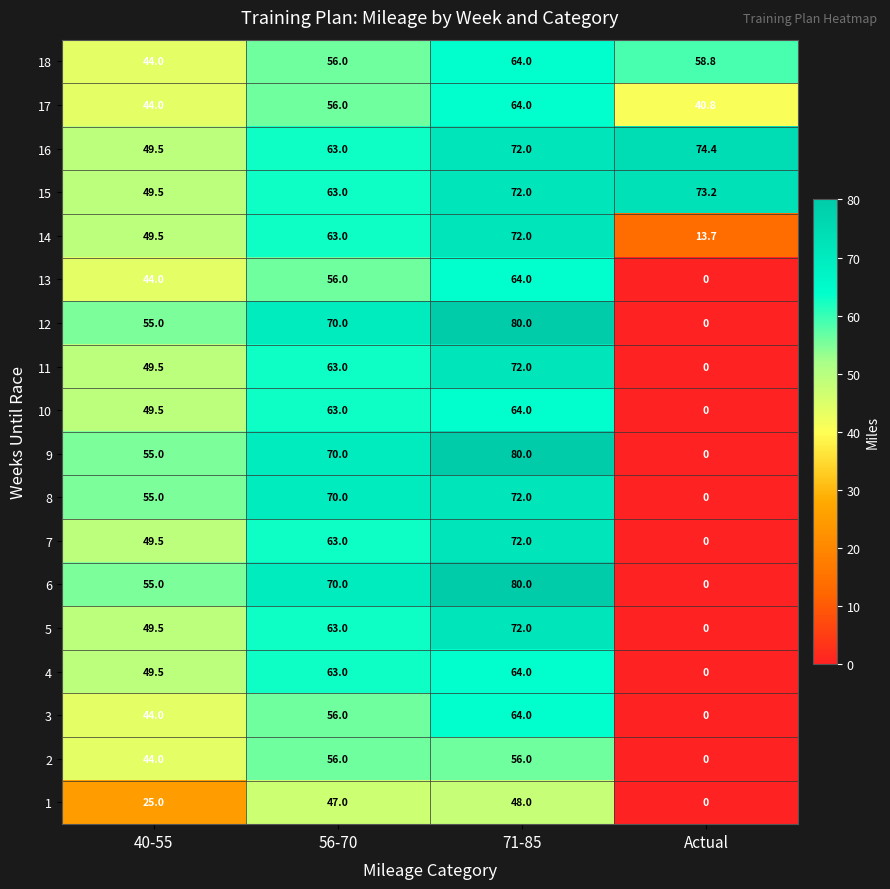

The 7 series shows 63.0 at 56-70. True or false?

True